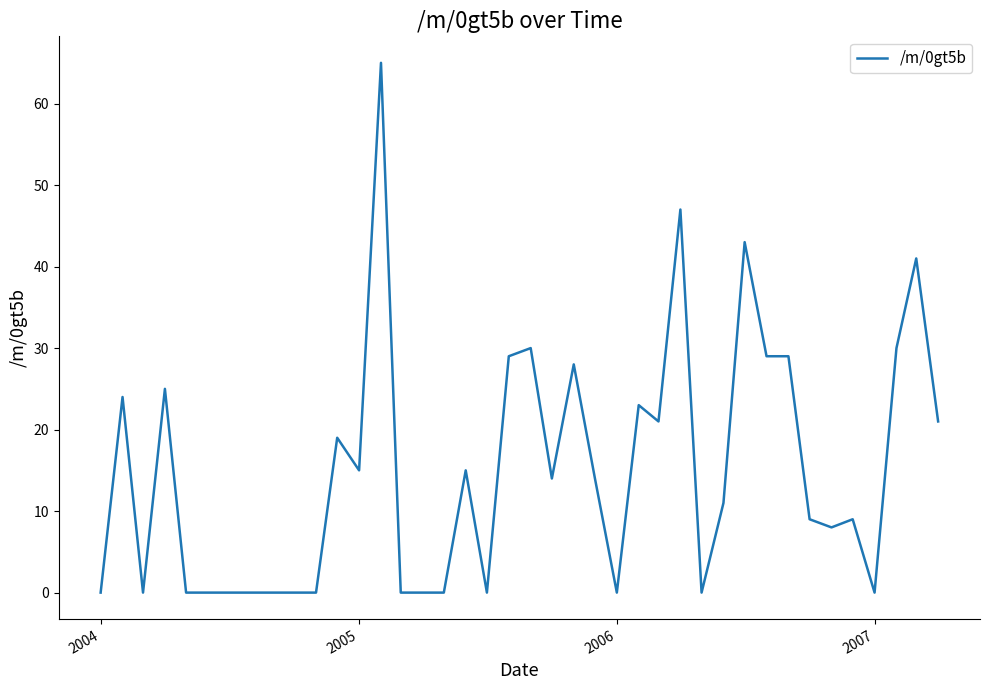

What is the greatest value displayed?

65